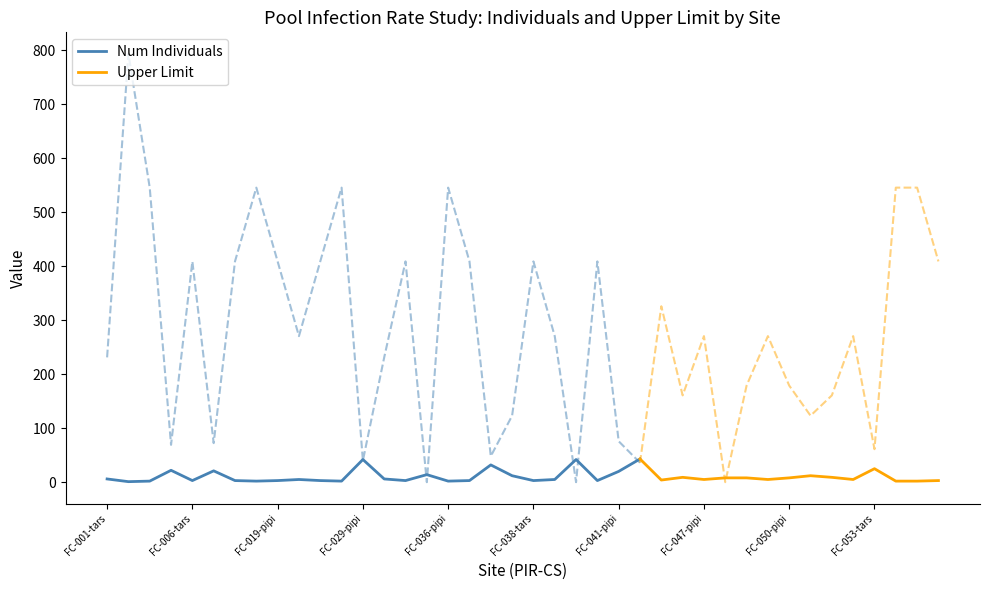

What is the sum of all Num Individuals values?

408.0